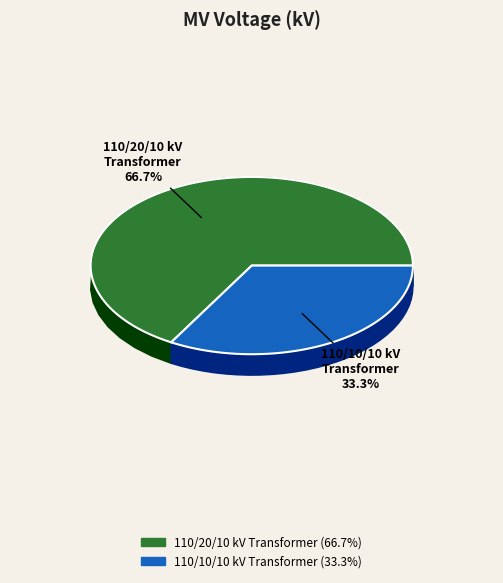

To the nearest percent, what is the average slice percentage?

50%